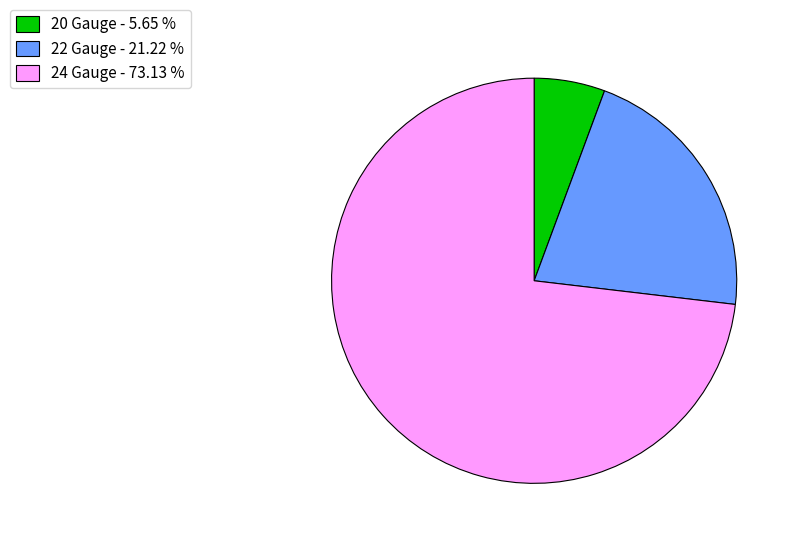

Is 22 Gauge the majority of the pie?

No